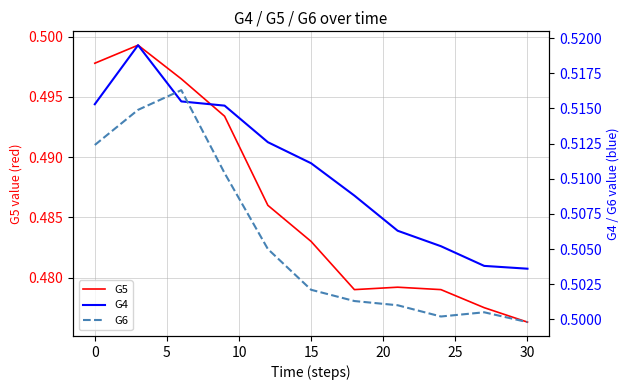

At which label is G5 closest to 0?

30